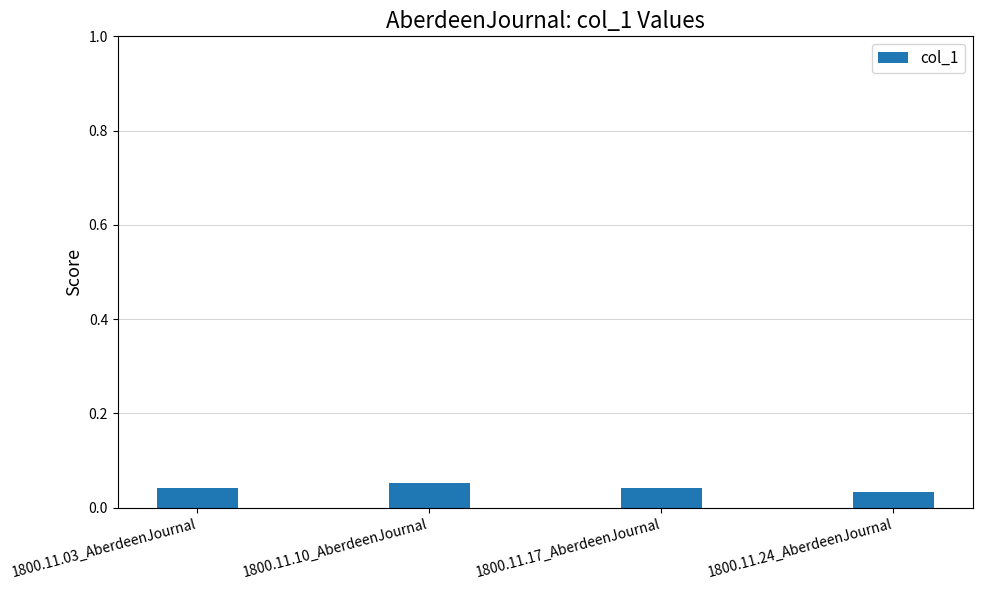

The value at 1800.11.24_AberdeenJournal is 0.1. True or false?

False